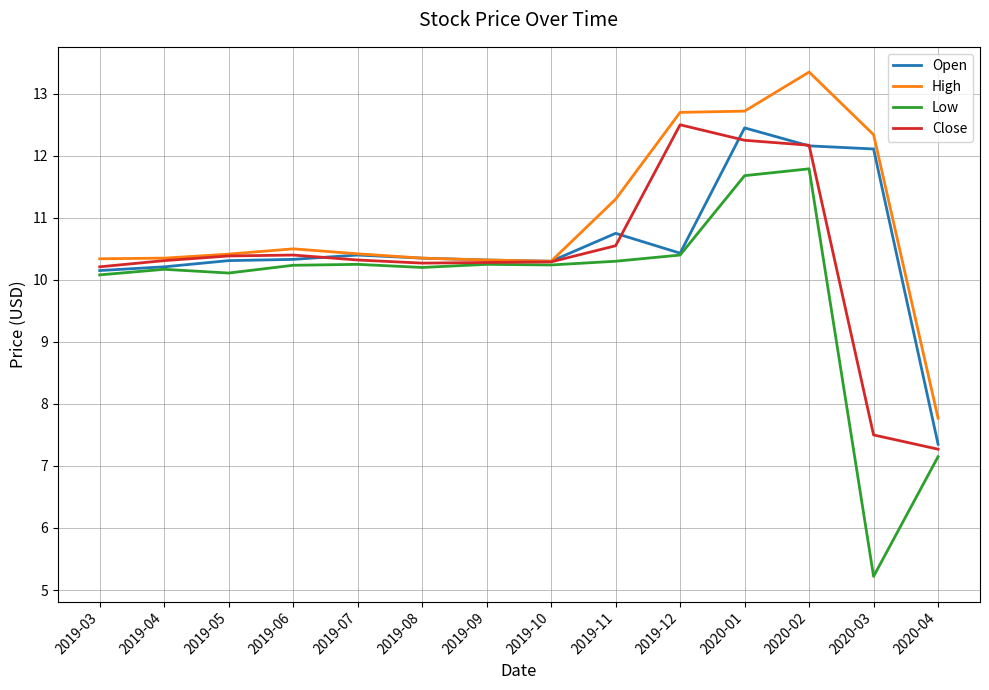

What is the total value across all series at 2019-05?

41.2